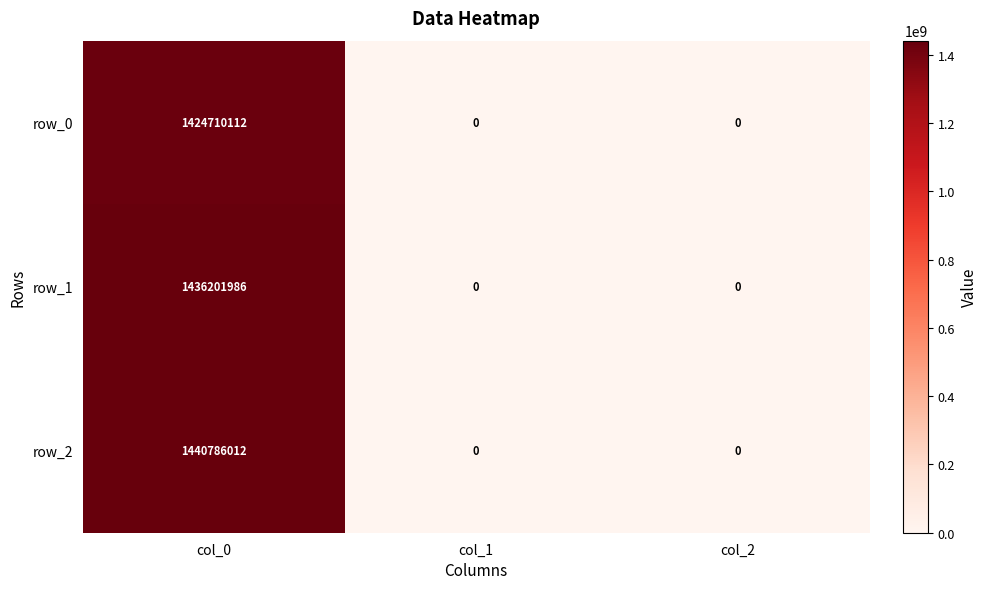

At which label does row_2 reach its peak?

col_0